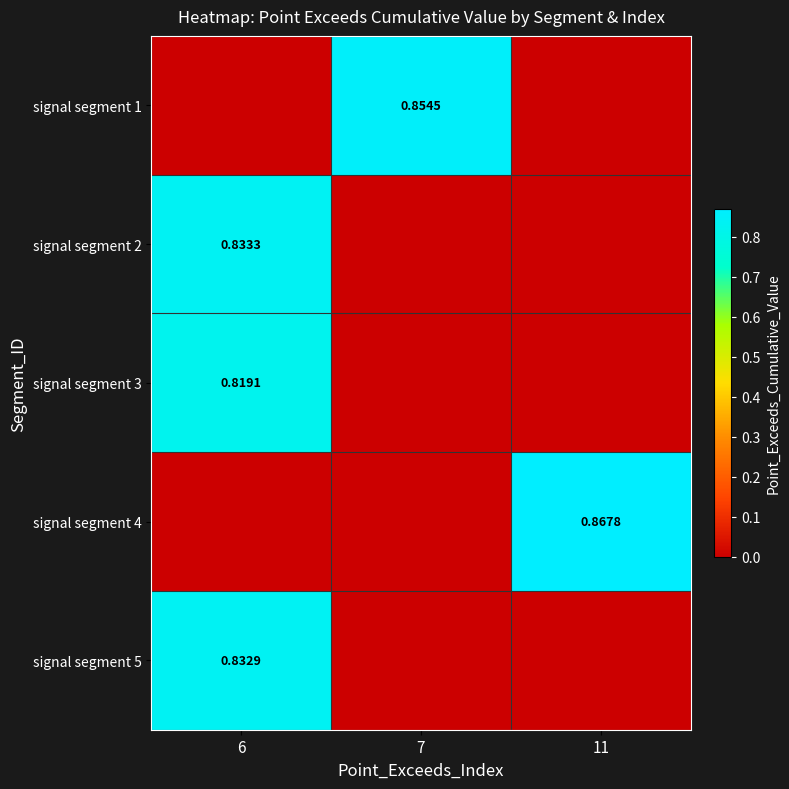

What is the maximum value for signal segment 2?

0.8